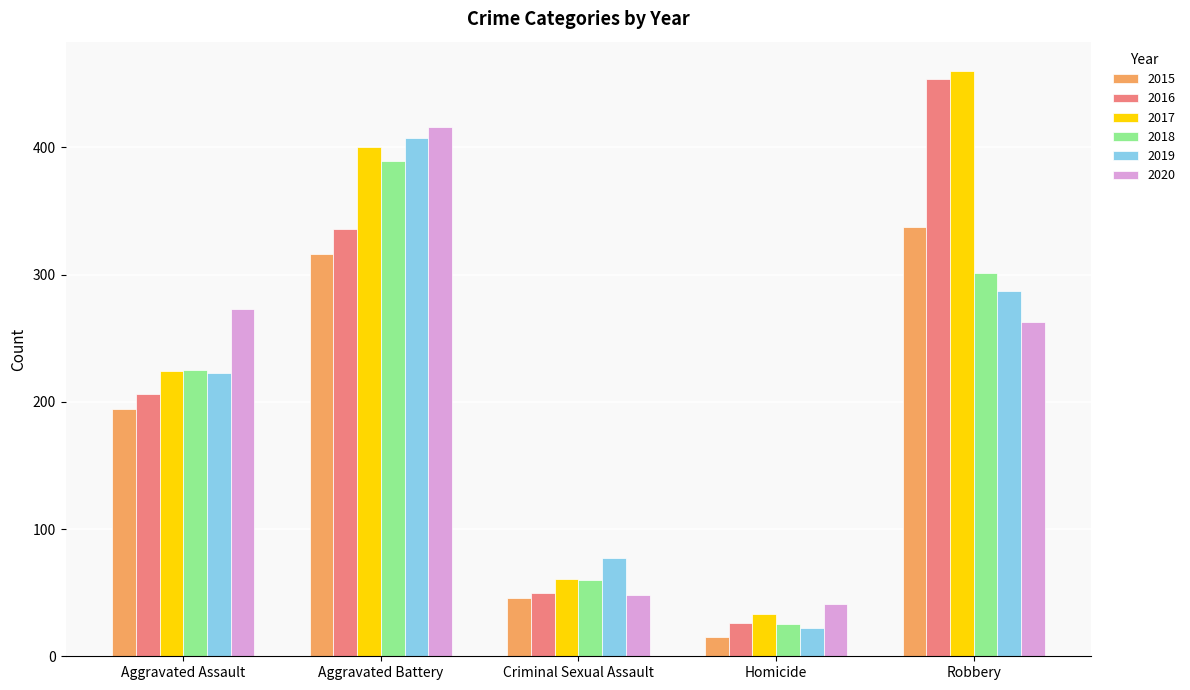

List the labels in order of 2018 value, largest first.

Aggravated Battery, Robbery, Aggravated Assault, Criminal Sexual Assault, Homicide